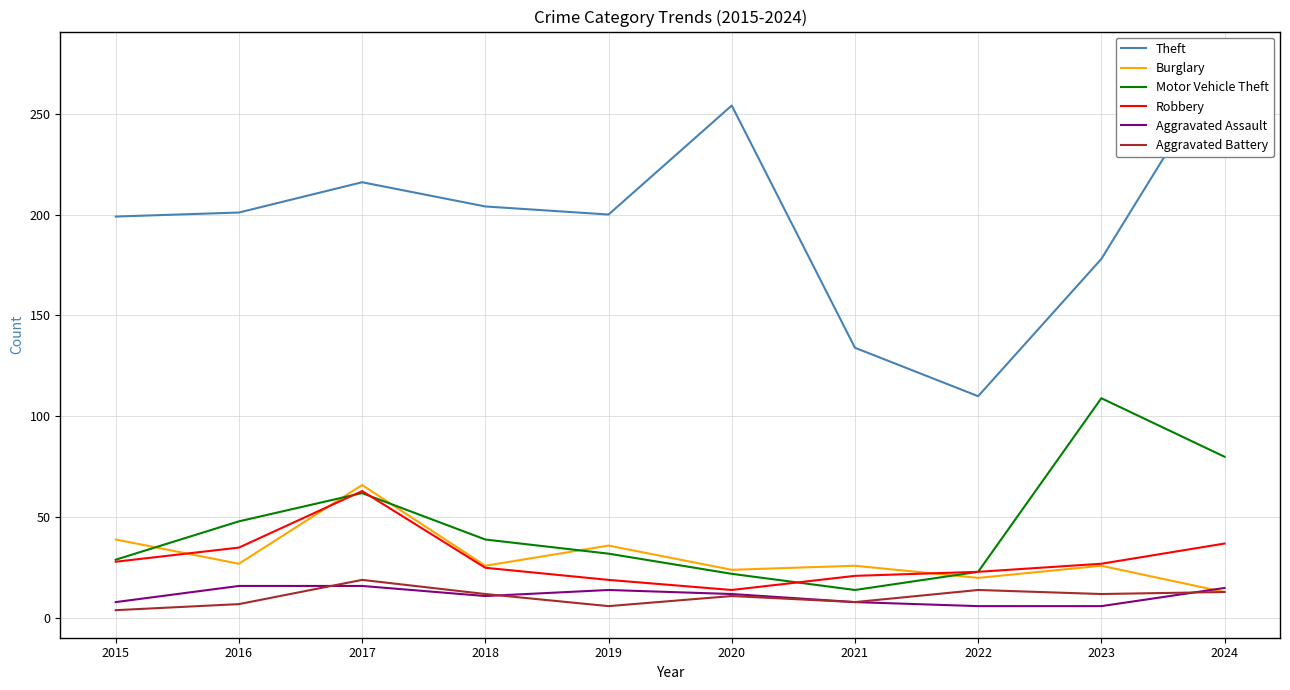

What is the average value of the Burglary series?

30